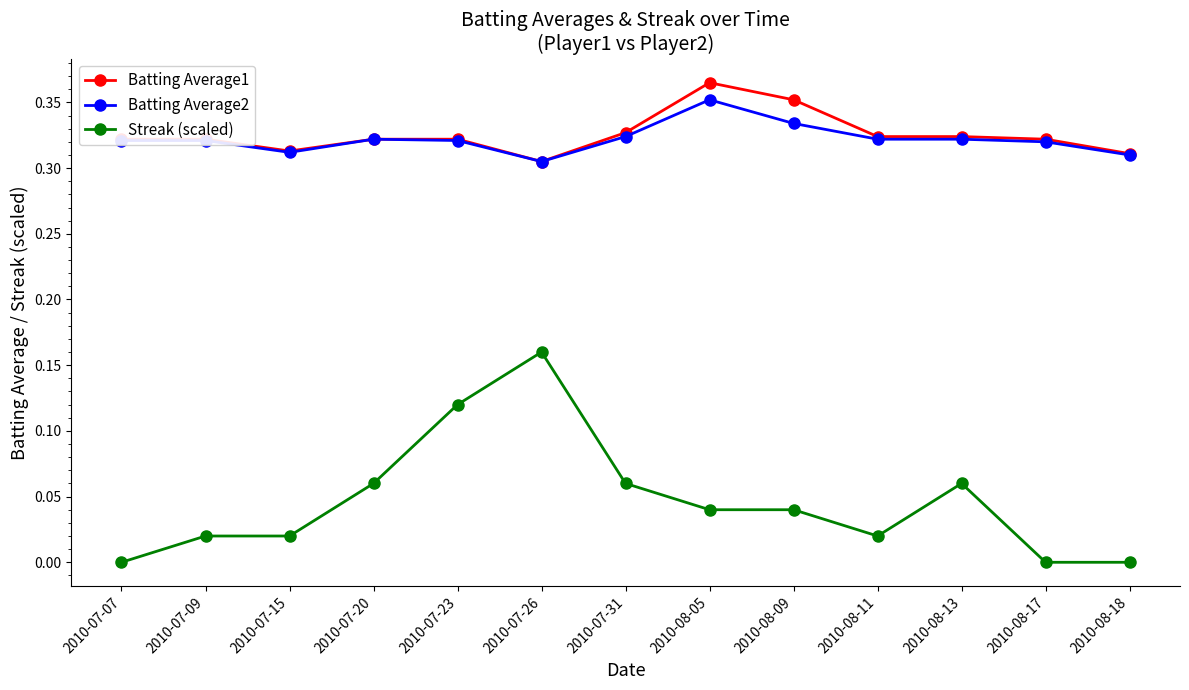

Which series changed the most between 2010-07-15 and 2010-07-20?

Streak (scaled)